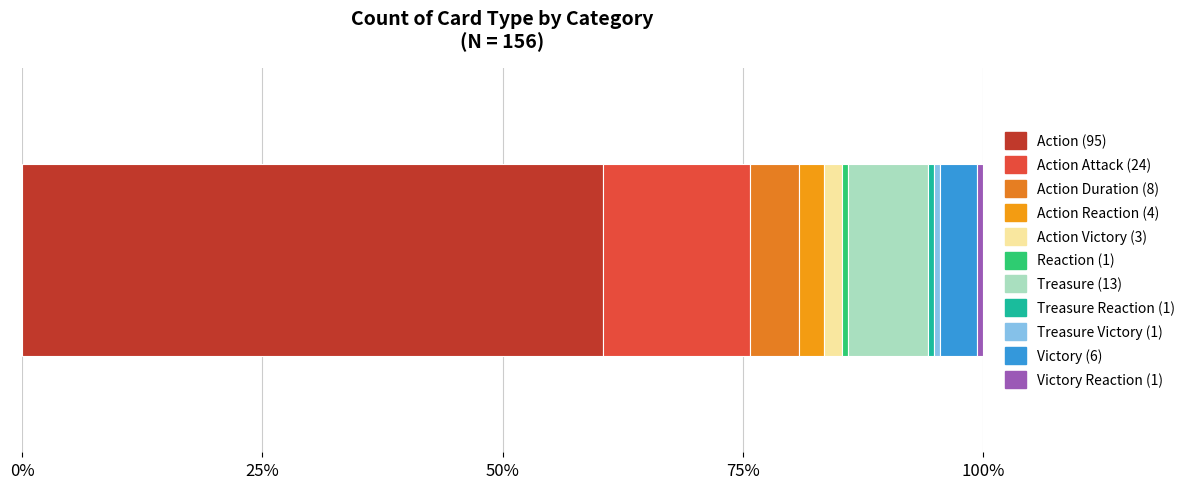

What is the value of the 2nd bar from the left?

24